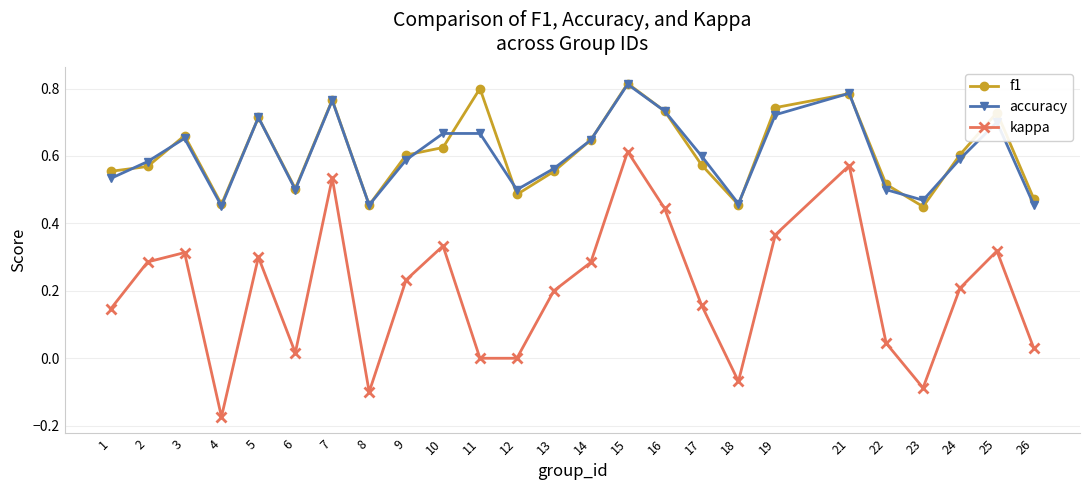

True or false: accuracy and kappa intersect in this chart.

False